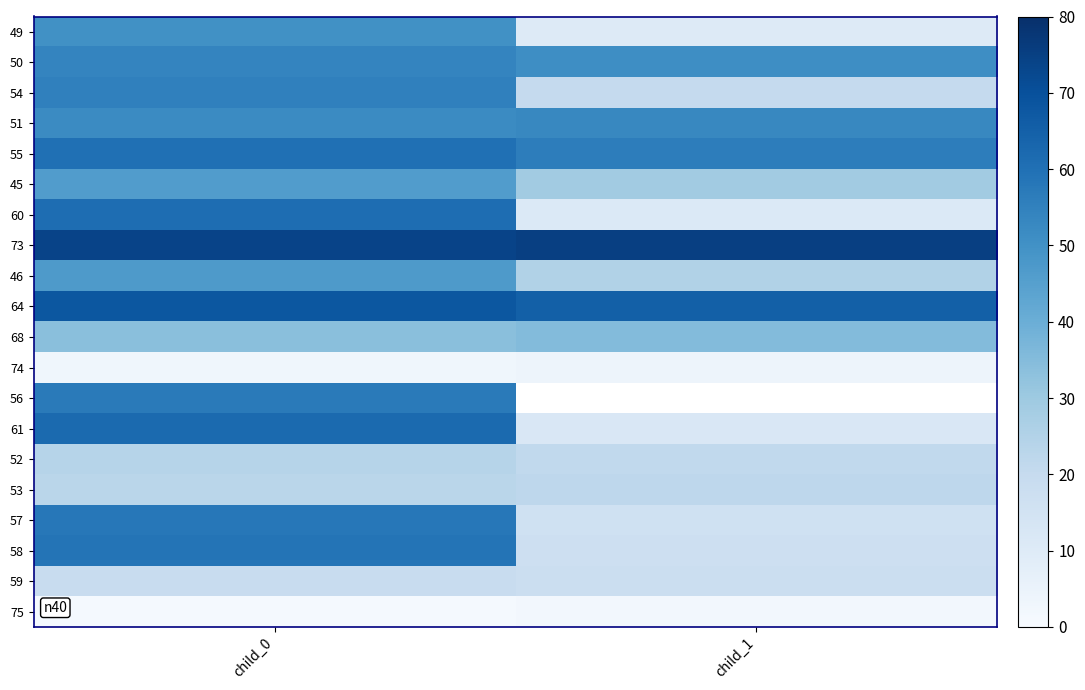

List the labels in order of 57 value, largest first.

child_0, child_1